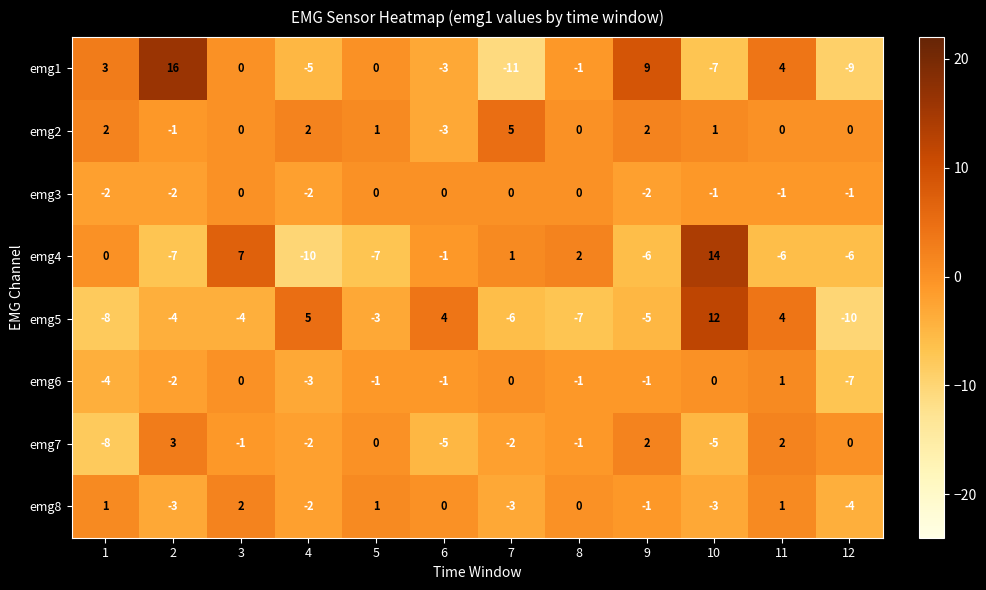

True or false: emg2 has a value of 0 at 10.

False